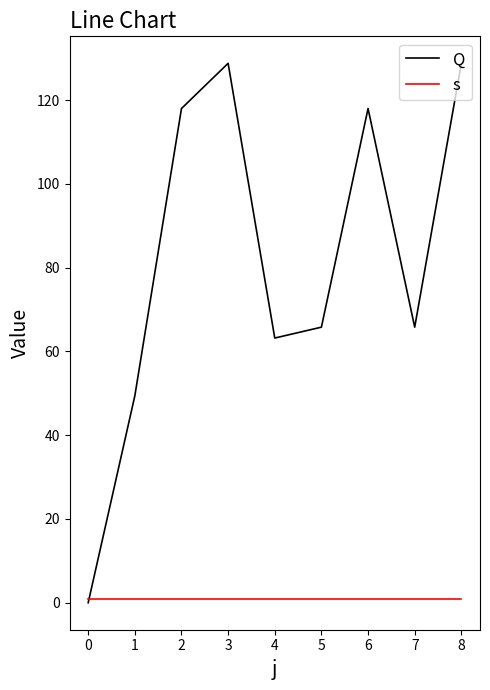

Is the value of s at 6 greater than the value of Q at 4?

No